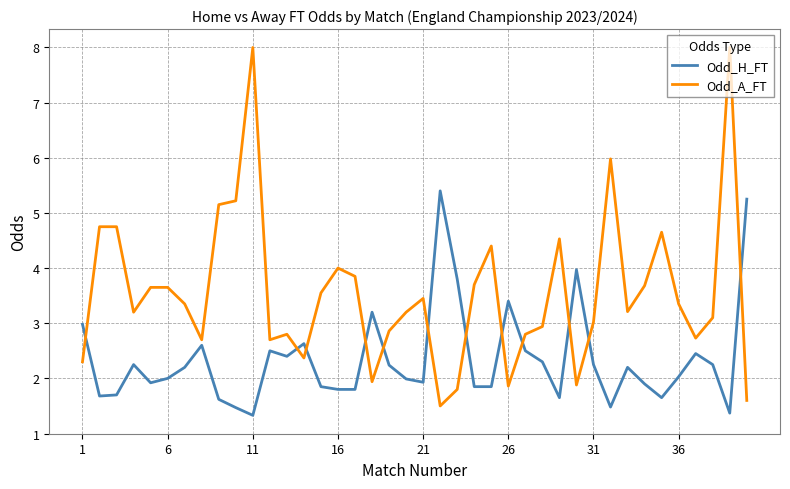

What is the highest value of the Odd_A_FT series?

8.0